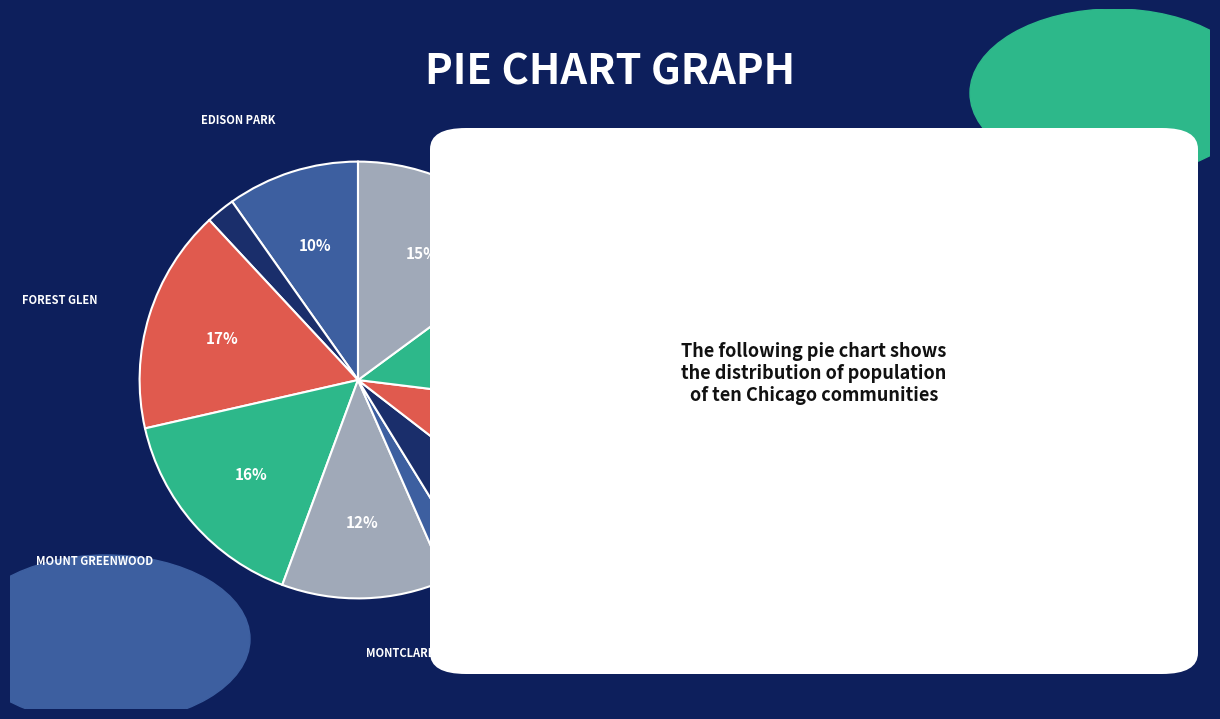

How many slices are in this pie chart?

10